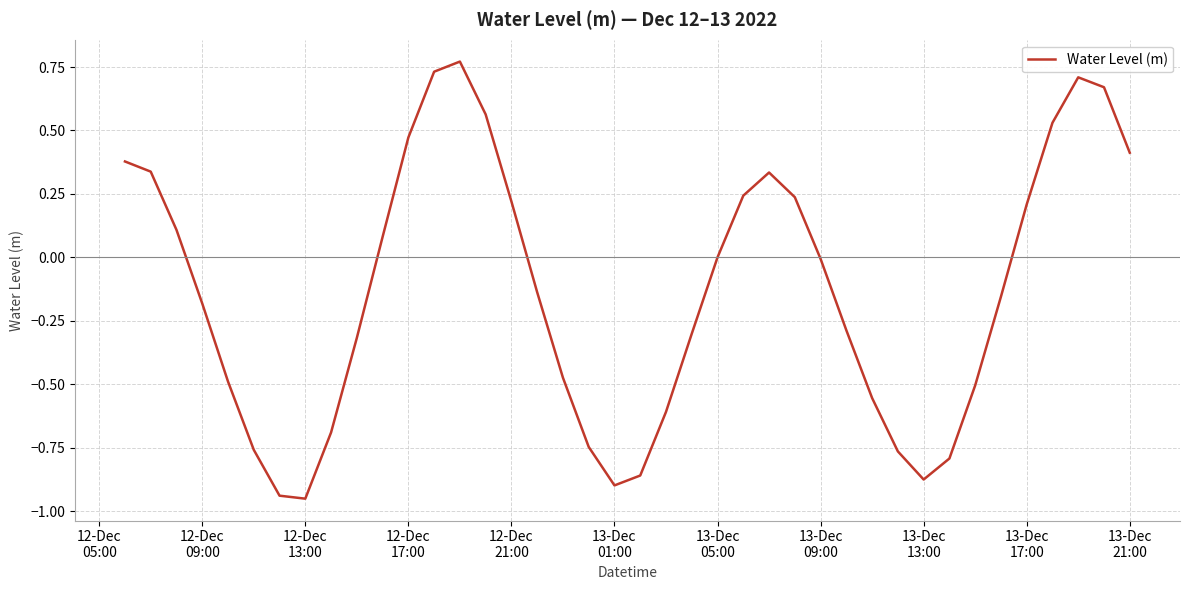

What is the difference between the maximum and minimum values?

1.7